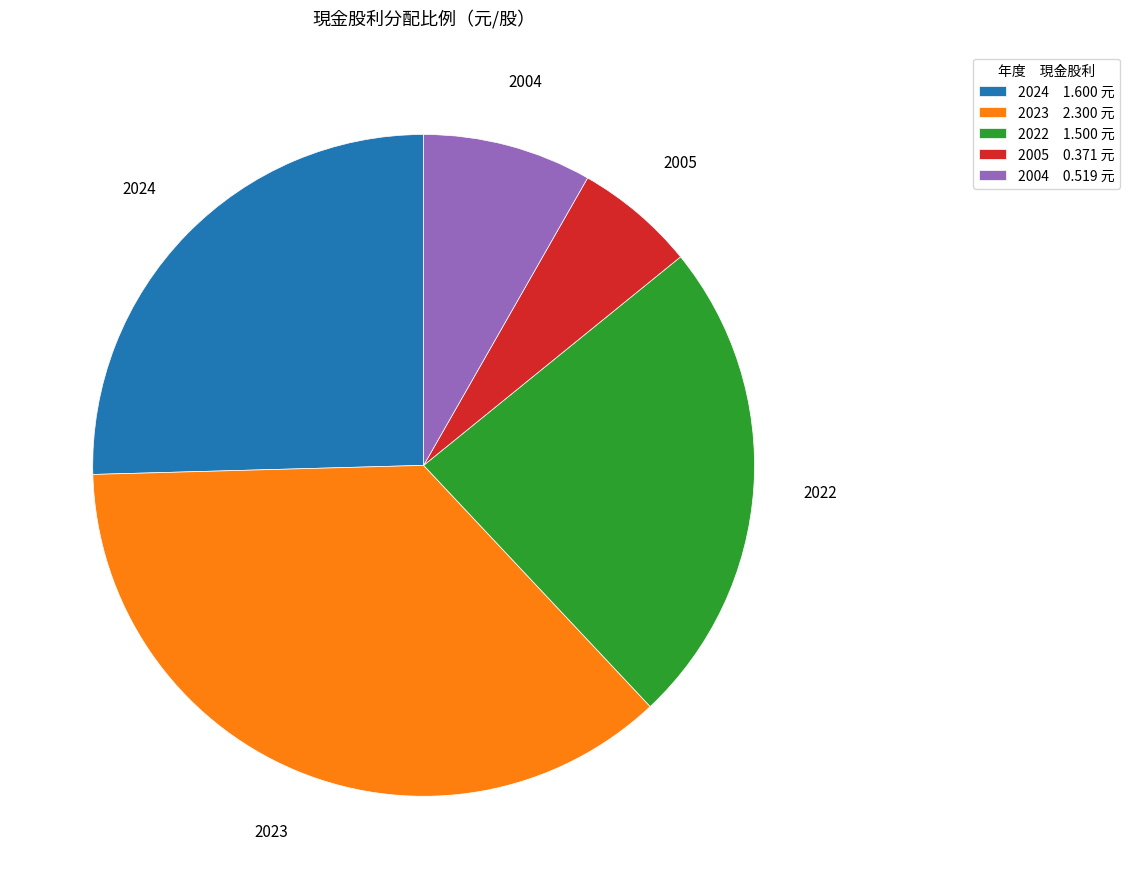

The 2022 1.500 元 slice represents 24% of the pie. True or false?

True